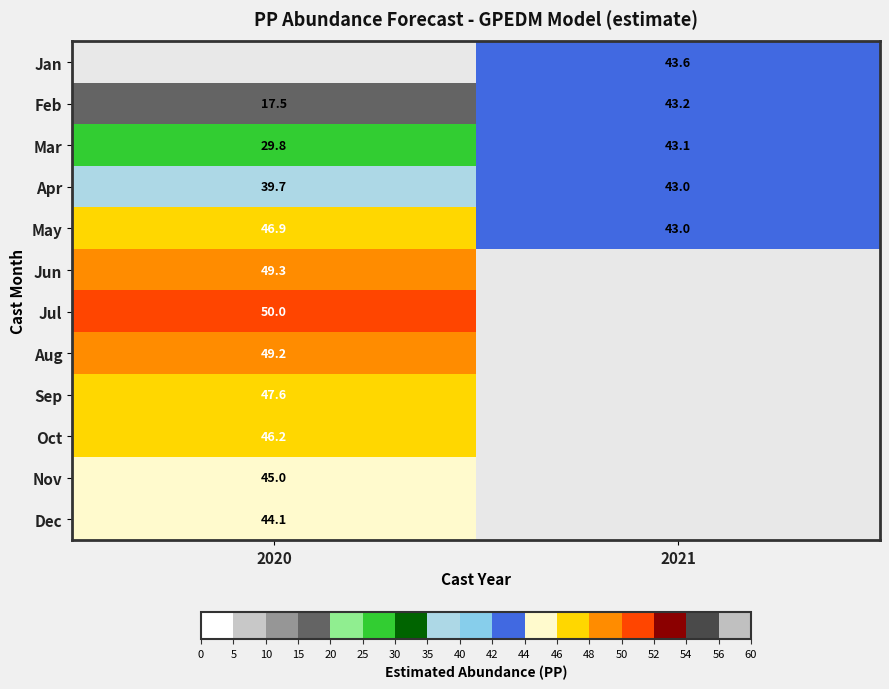

What is the average value of the Apr series?

41.3